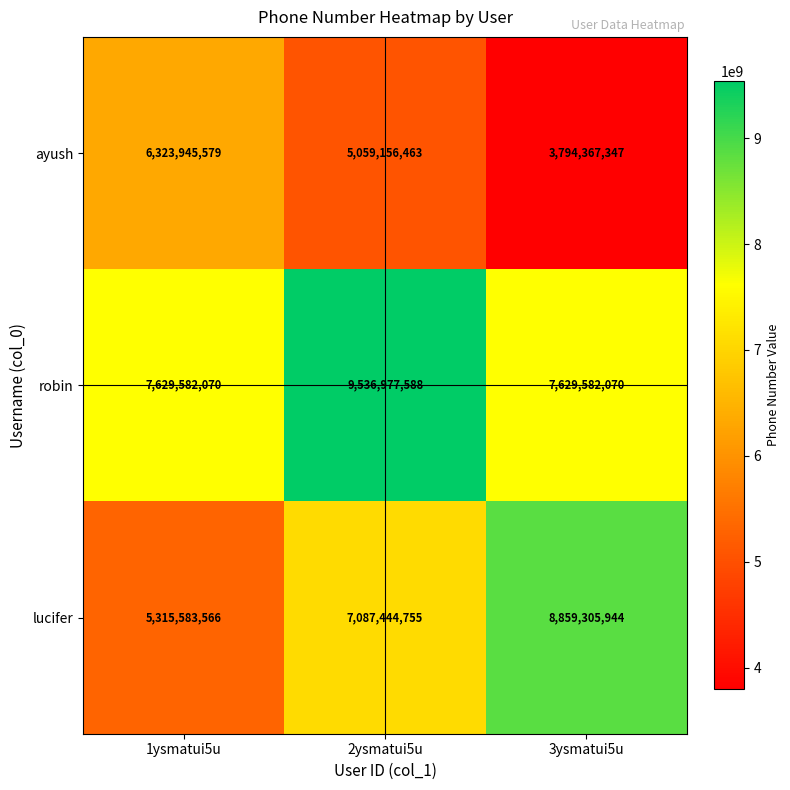

What is the difference between the second highest and minimum values in the lucifer series?

1771861189